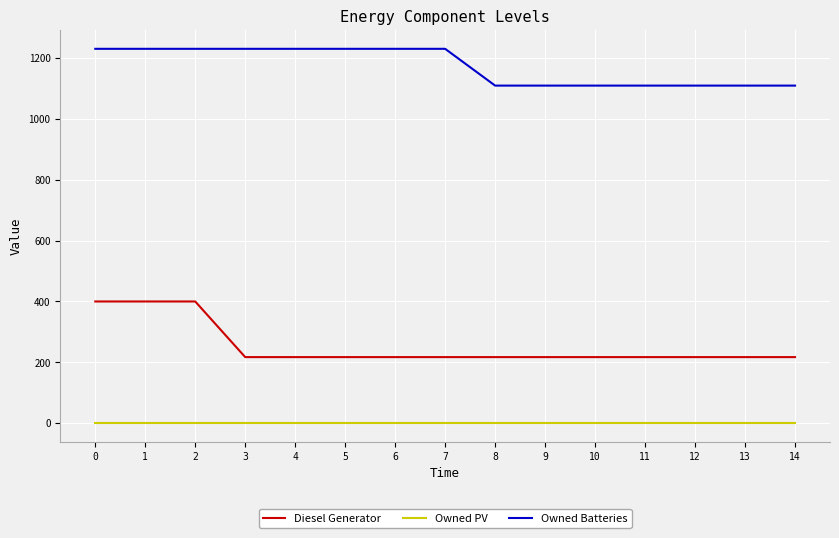

Rank the series at 11 from highest to lowest value.

Owned Batteries, Diesel Generator, Owned PV